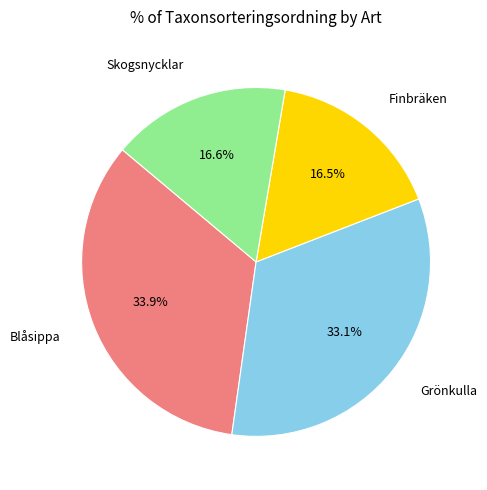

Does any single category account for the majority?

No